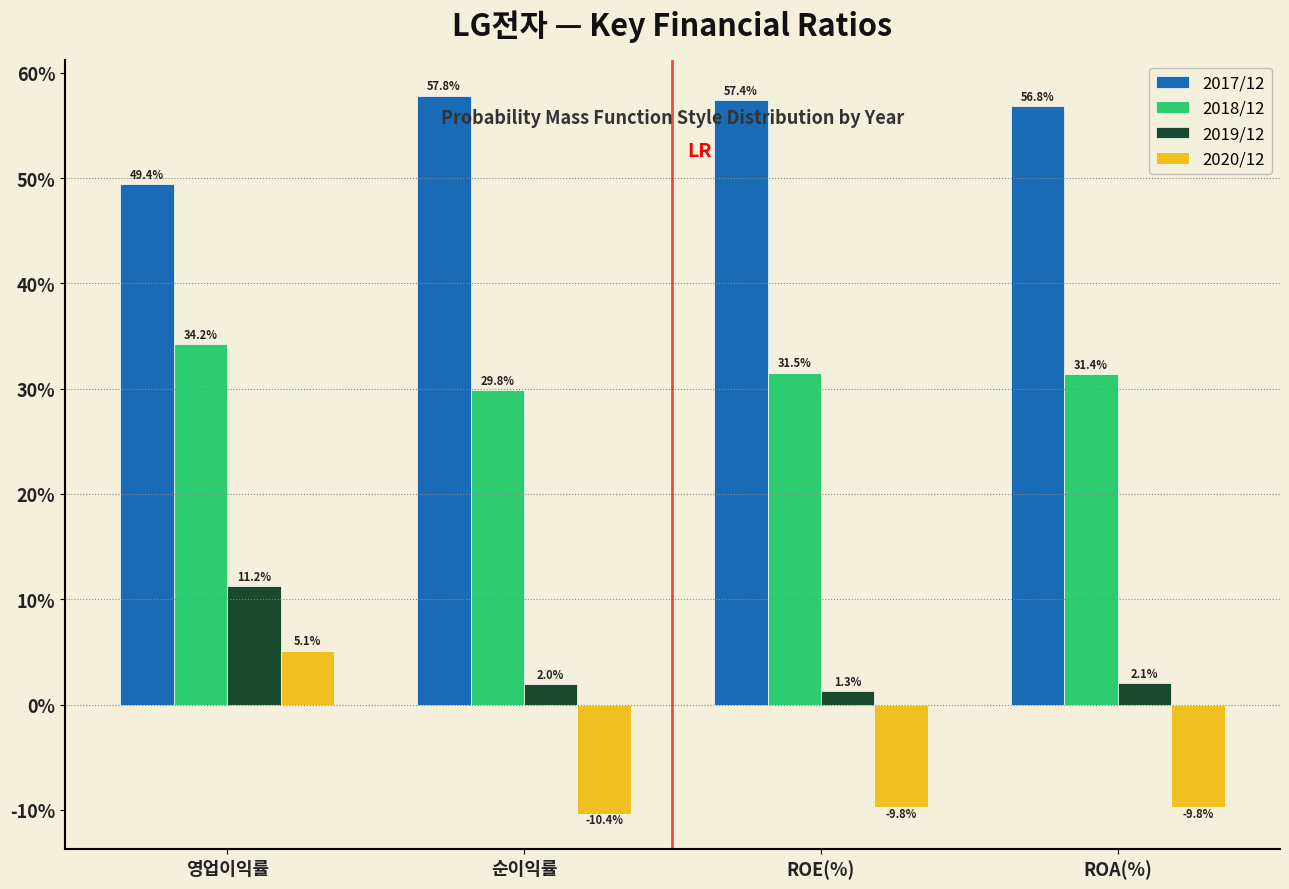

Reading left to right, extract all data points from this chart.

2017/12: 49.4	57.8	57.4	56.8
2018/12: 34.2	29.8	31.5	31.4
2019/12: 11.2	2.0	1.3	2.1
2020/12: 5.1	-10.4	-9.8	-9.8